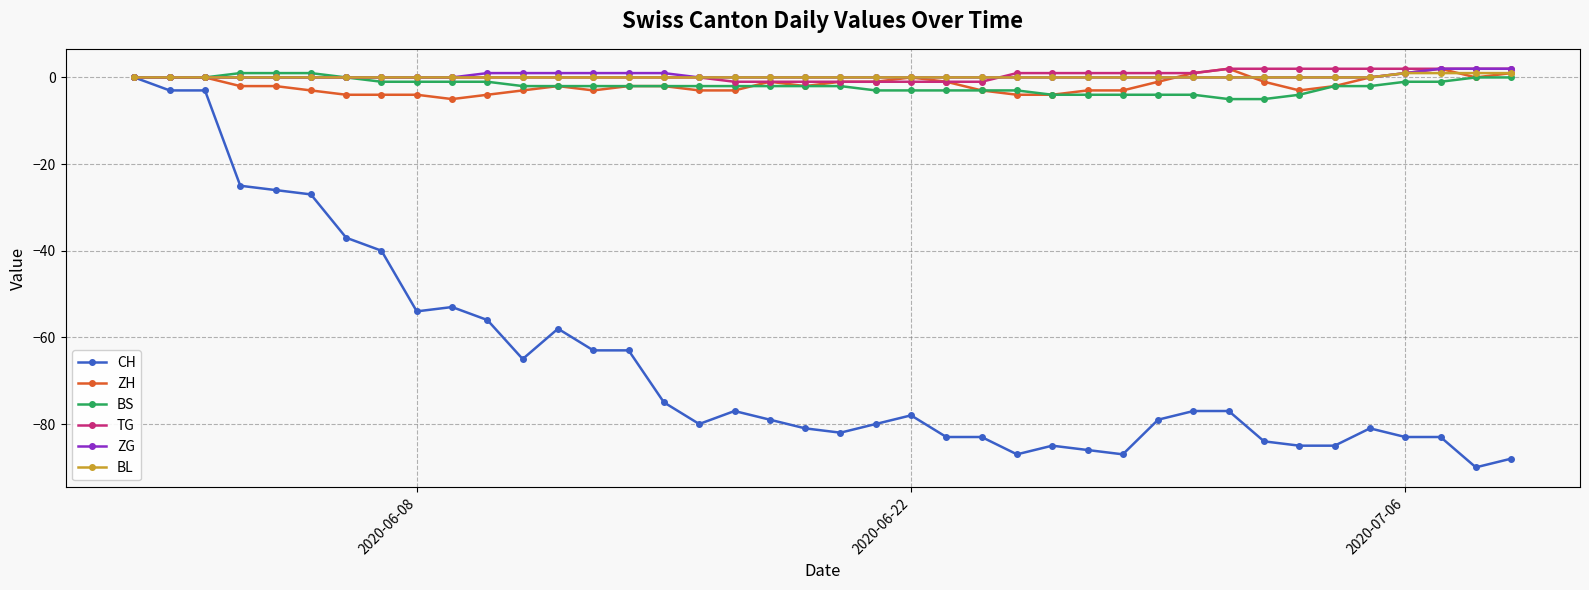

Which series has the largest range (max minus min)?

CH